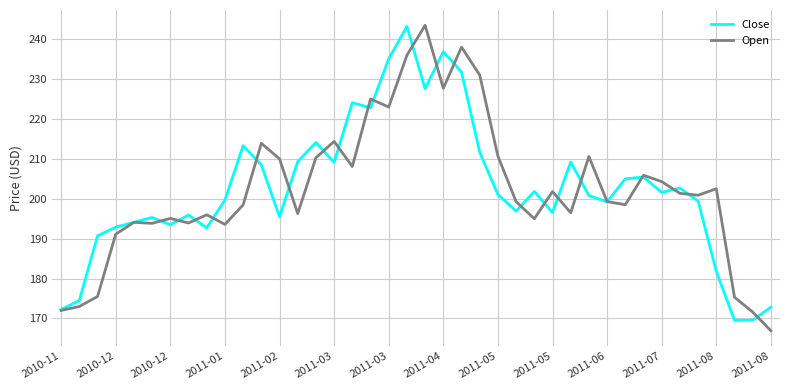

In Close, how many points are higher than both neighbors (excluding endpoints)?

11